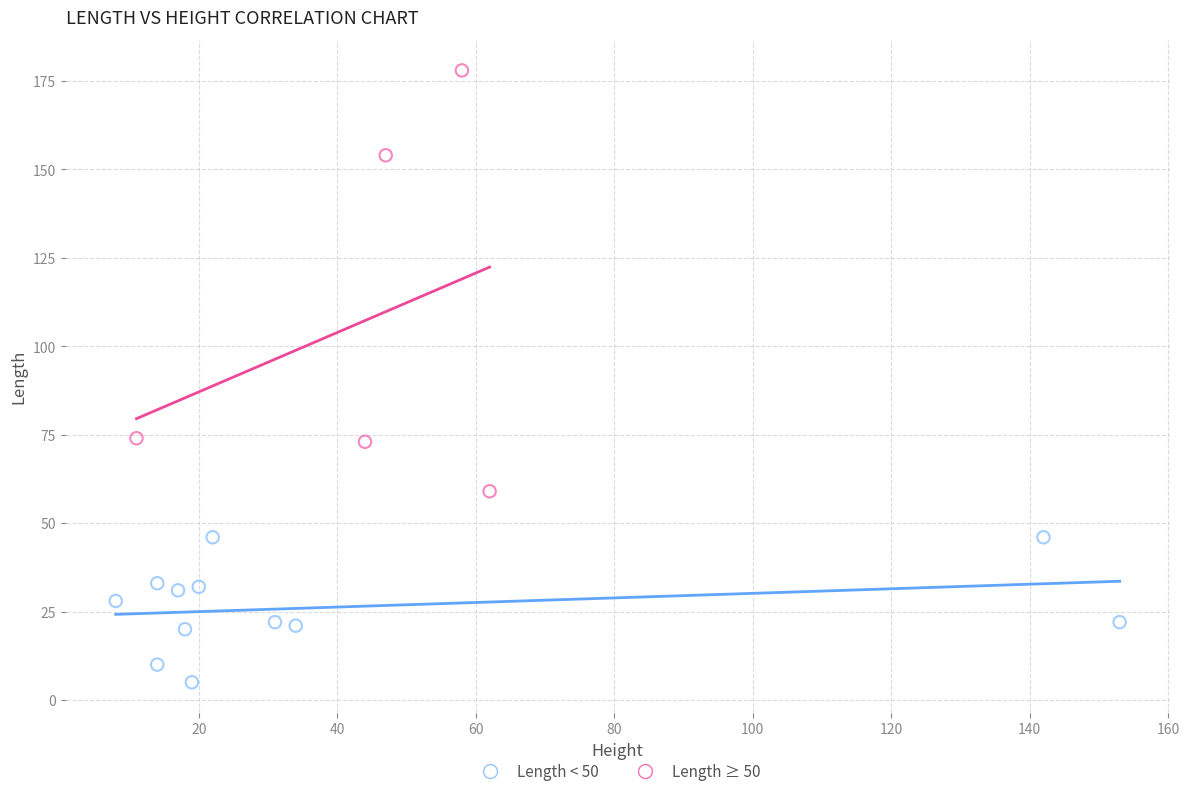

Which series reaches the maximum Y coordinate?

Length ≥ 50